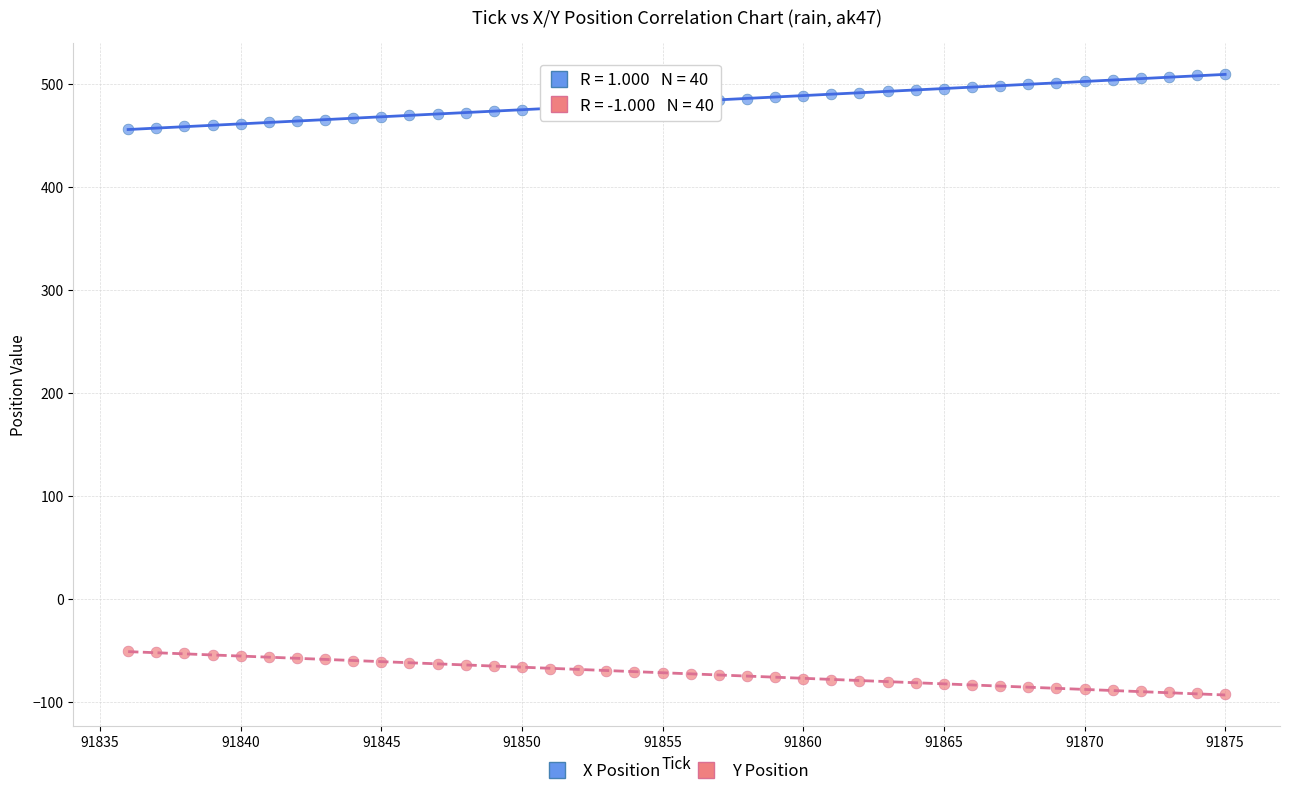

What are all the series names shown in the legend?

X Position, Y Position